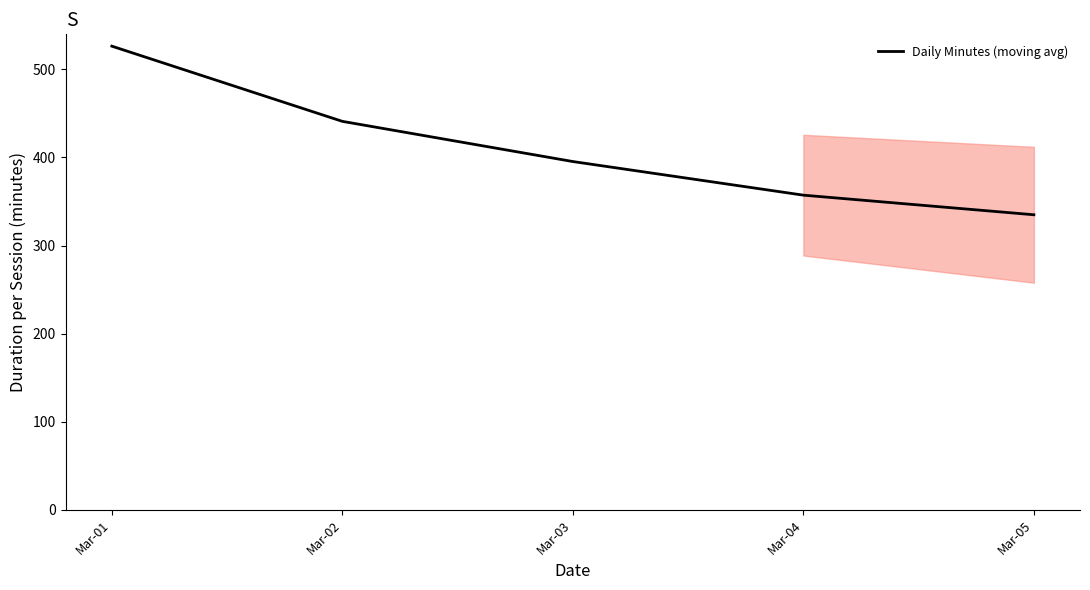

How many values exceed 395?

3